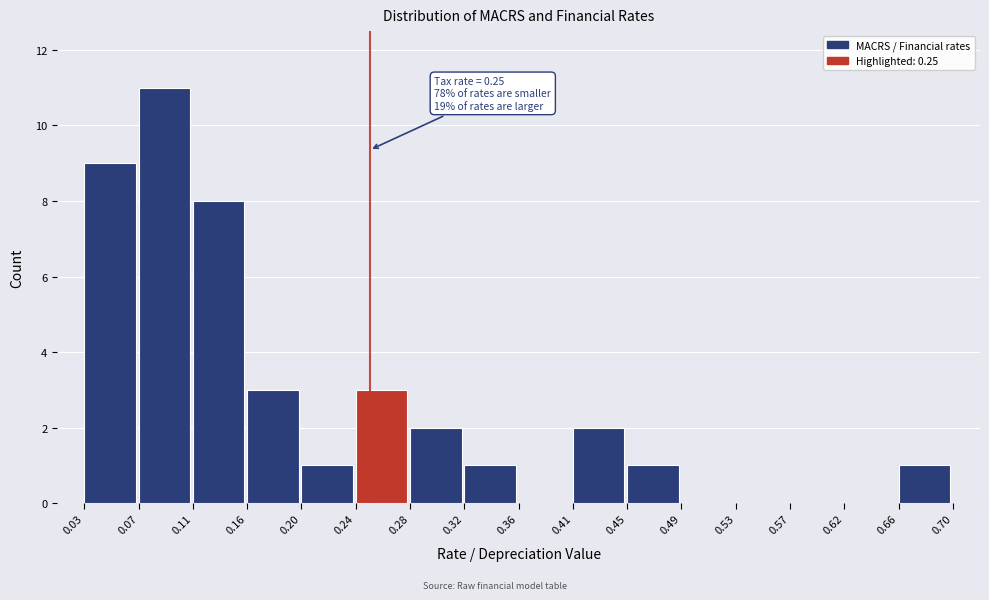

Which range on the x-axis has the tallest bar?

0.07 to 0.11